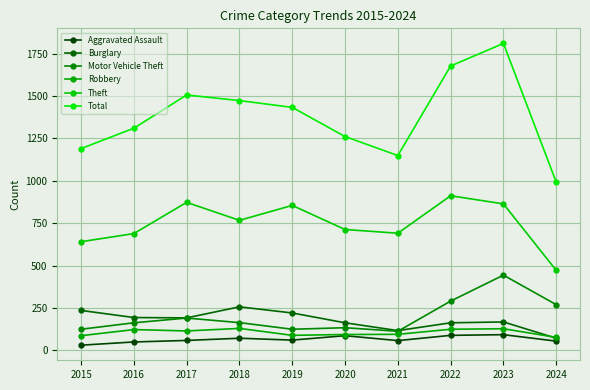

At which category does Burglary reach its first local peak?

2018